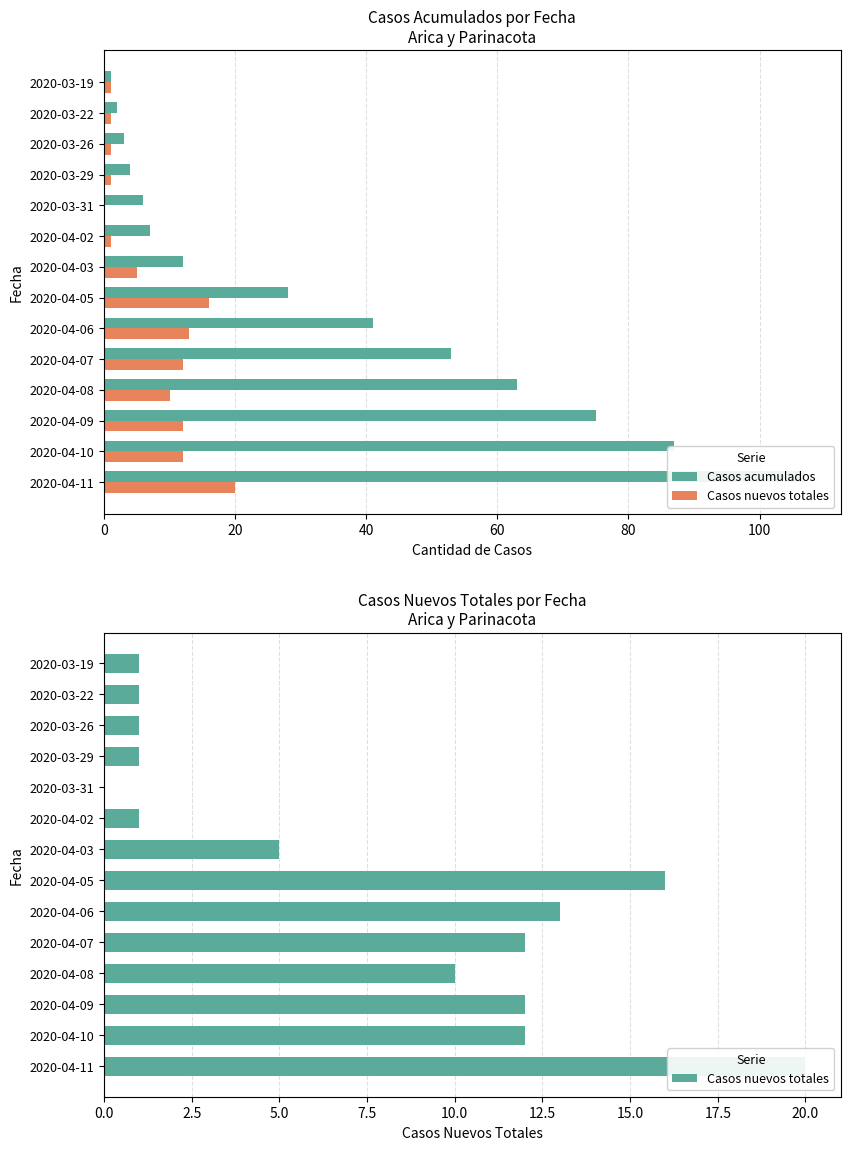

At how many categories does at least one series exceed 9?

8